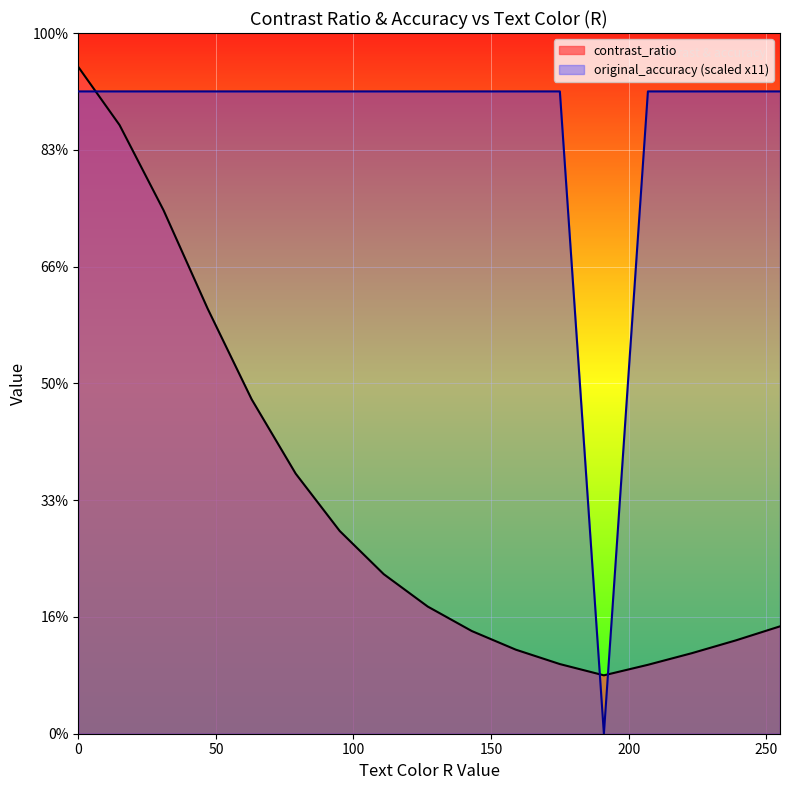

Which category has the lowest value in the contrast_ratio series?

191